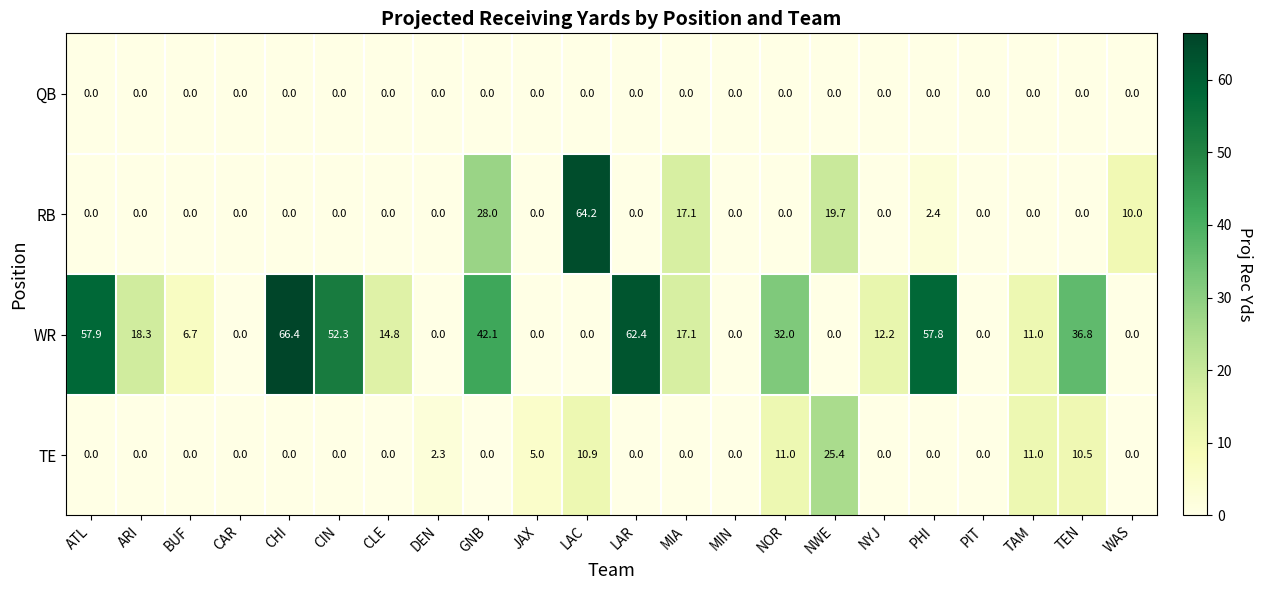

The value of QB at BUF is 0.0. True or false?

True